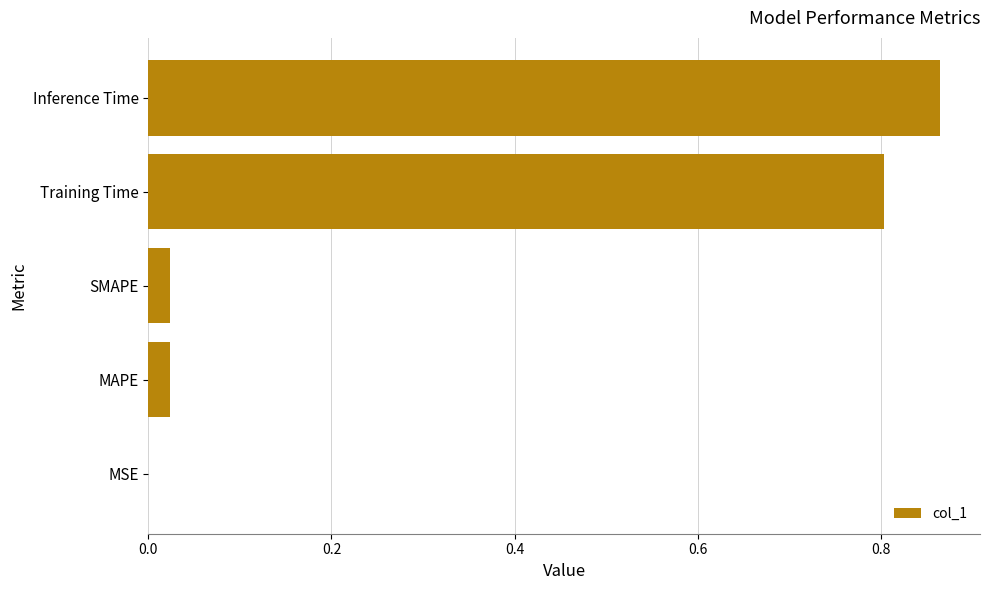

What is the average value?

0.3